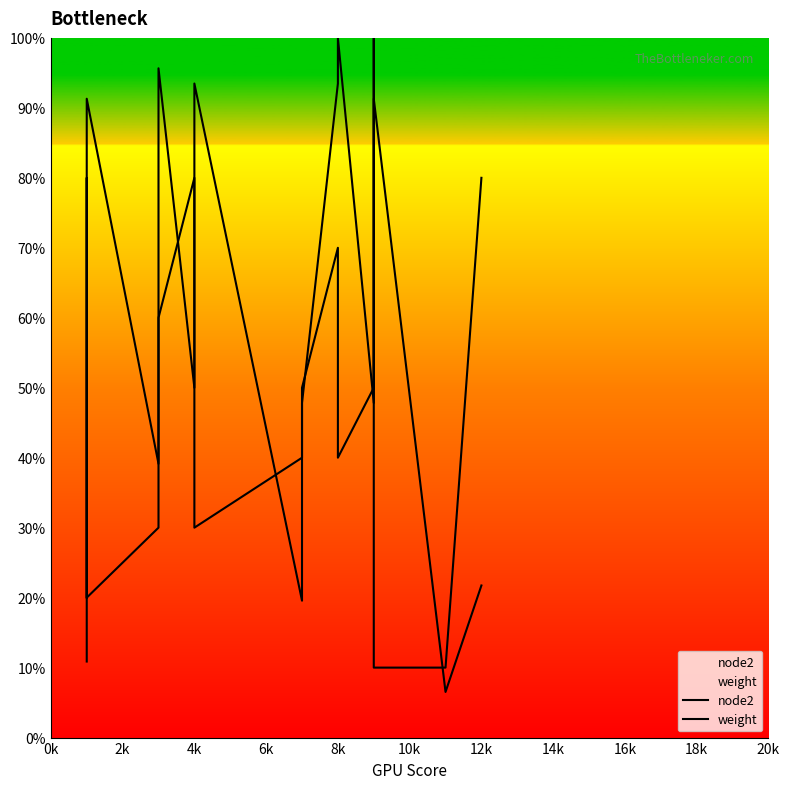

Where do node2 and weight first cross each other?

2k and 4k